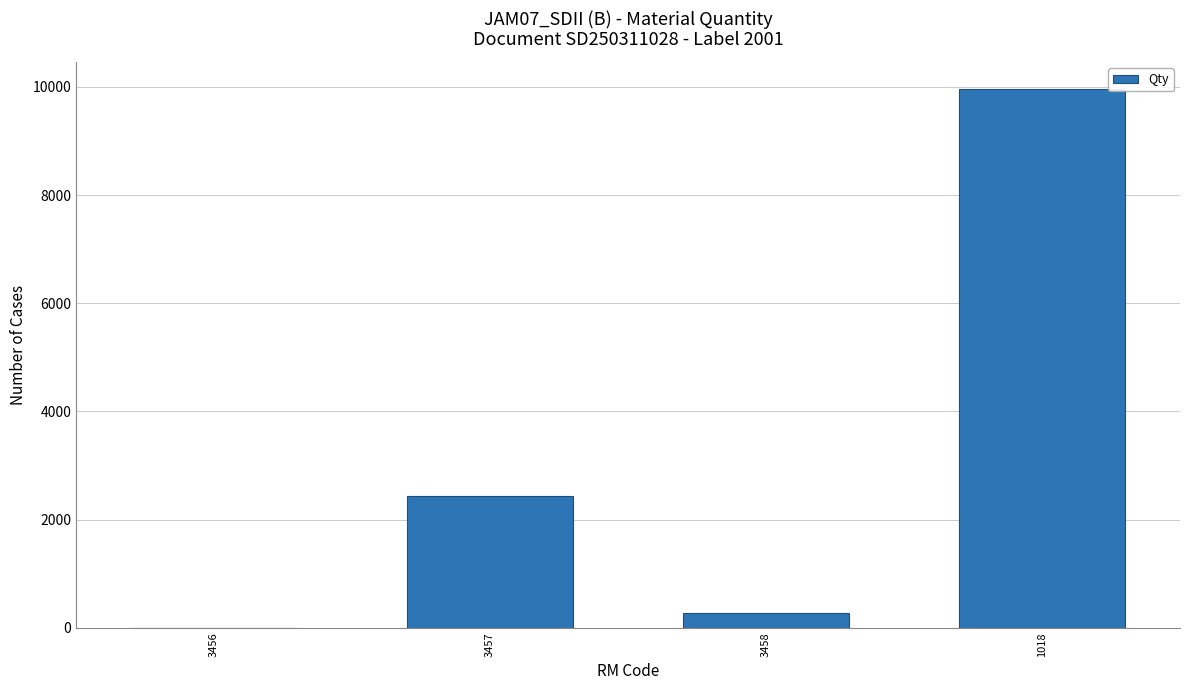

What is the approximate value at 1018?

9960